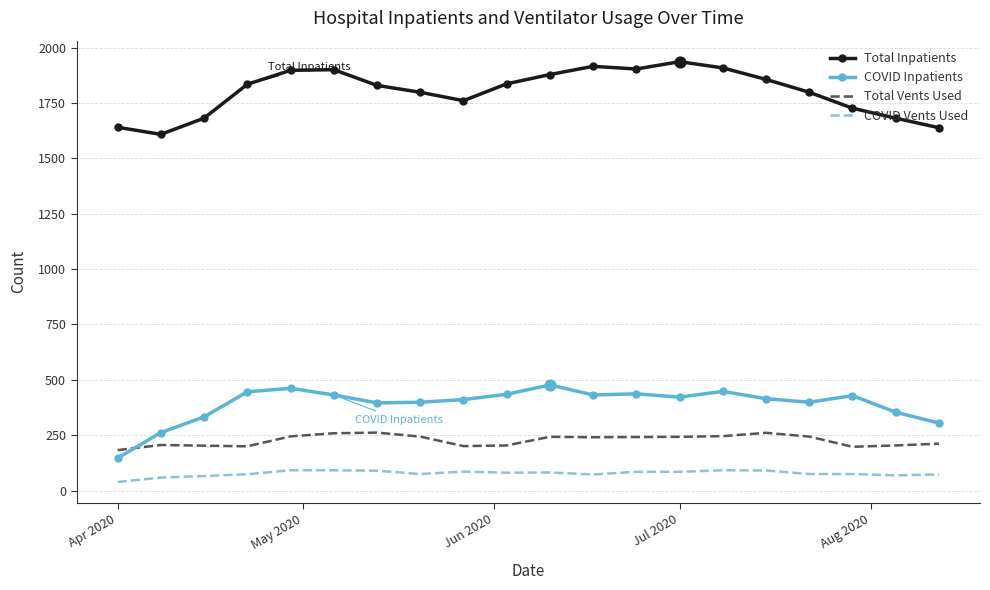

Which series has the largest total across all categories?

Total Inpatients